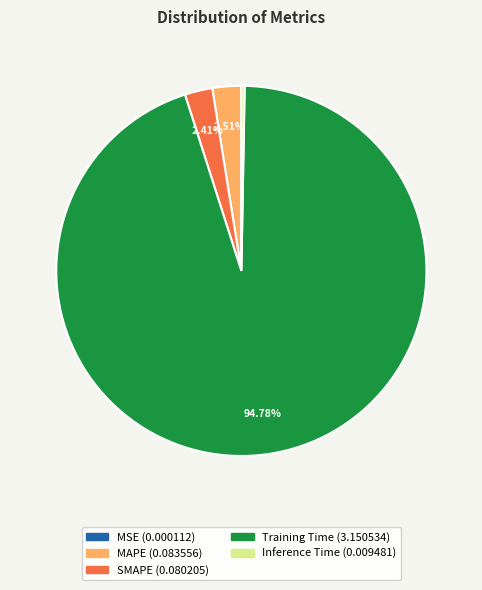

Is the sum of Inference Time and Training Time greater than half?

Yes